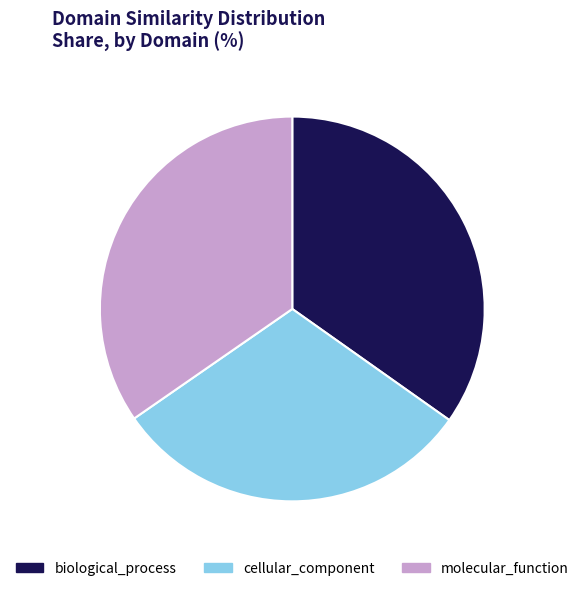

Combined, do biological_process and cellular_component account for over 50%?

Yes